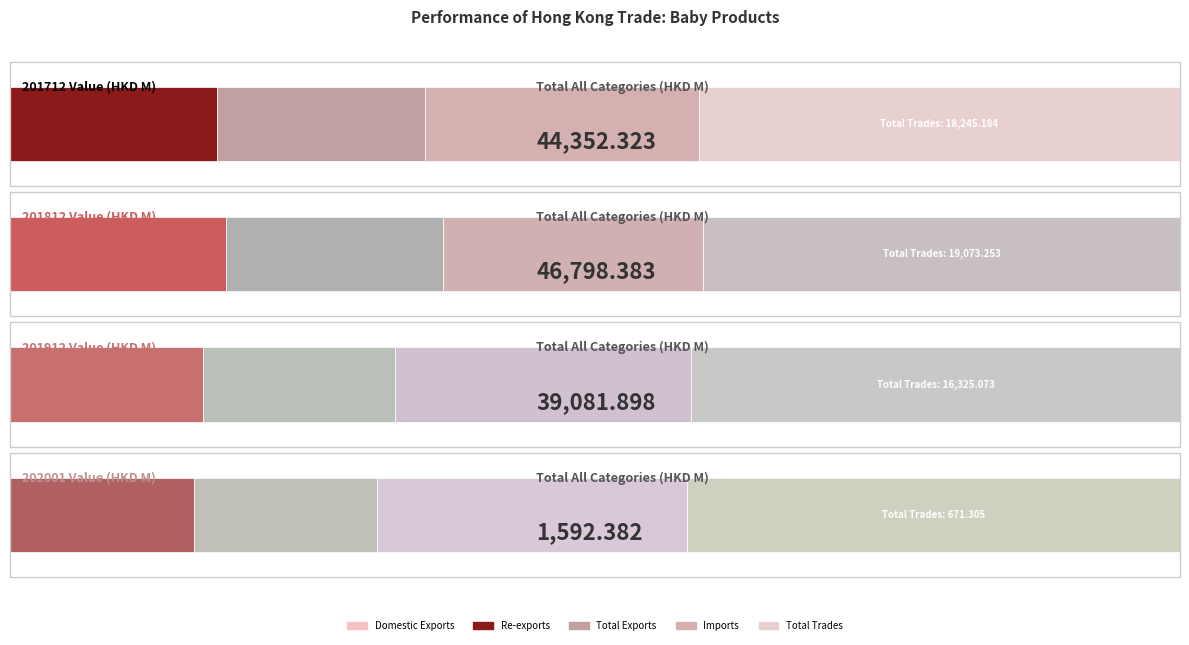

What is the total value across all series at Re-exports?

23189.4